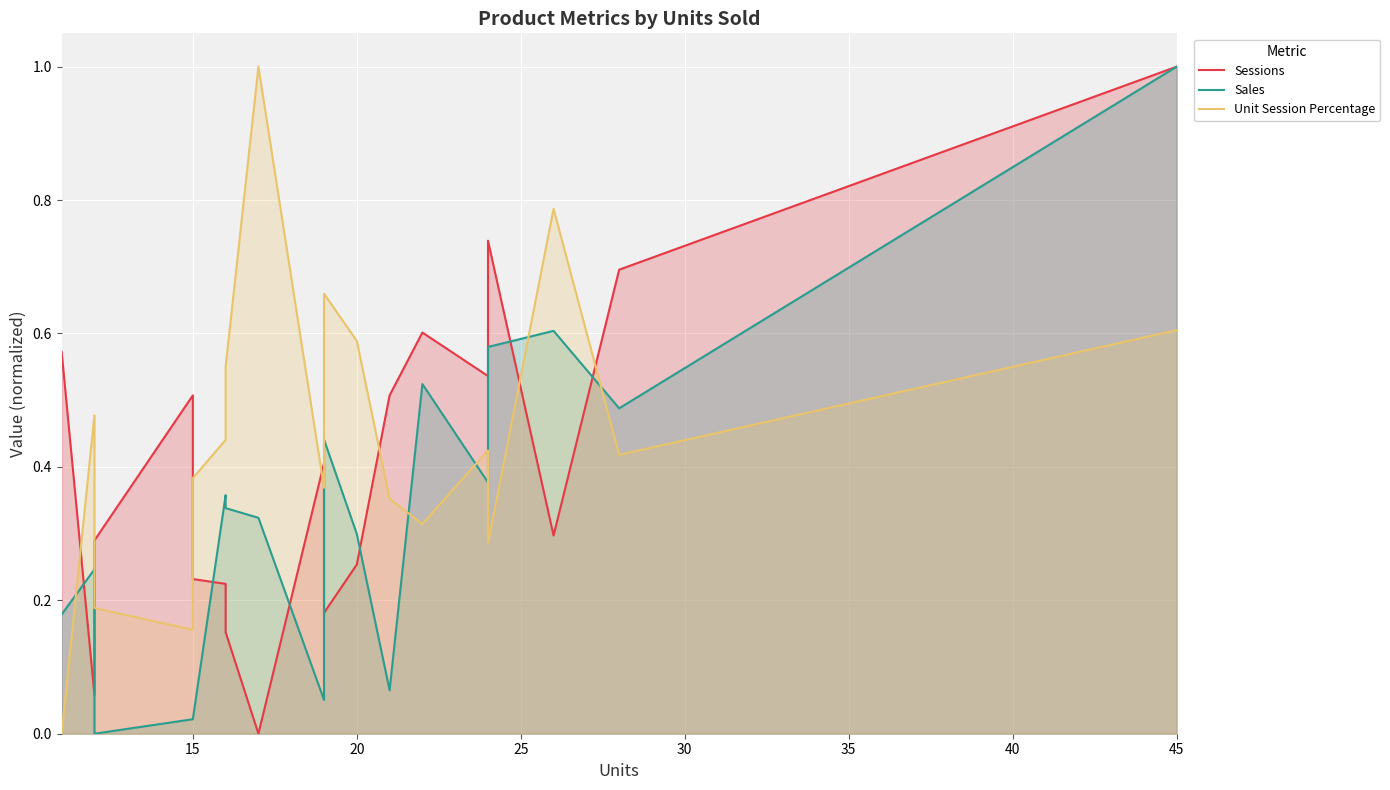

Rank the series by their maximum value, from lowest to highest.

Sessions, Sales, Unit Session Percentage